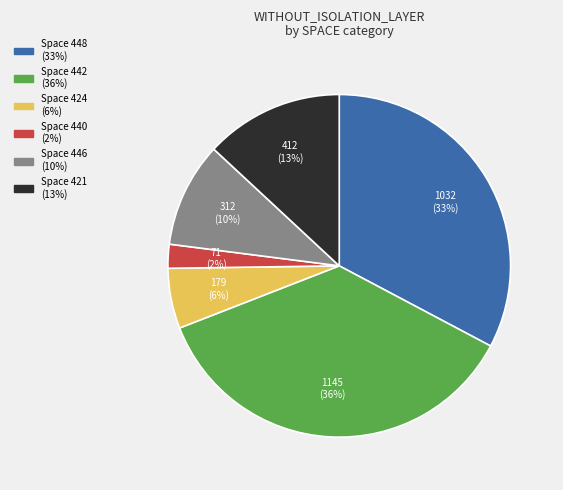

Is there a majority slice in this chart?

No